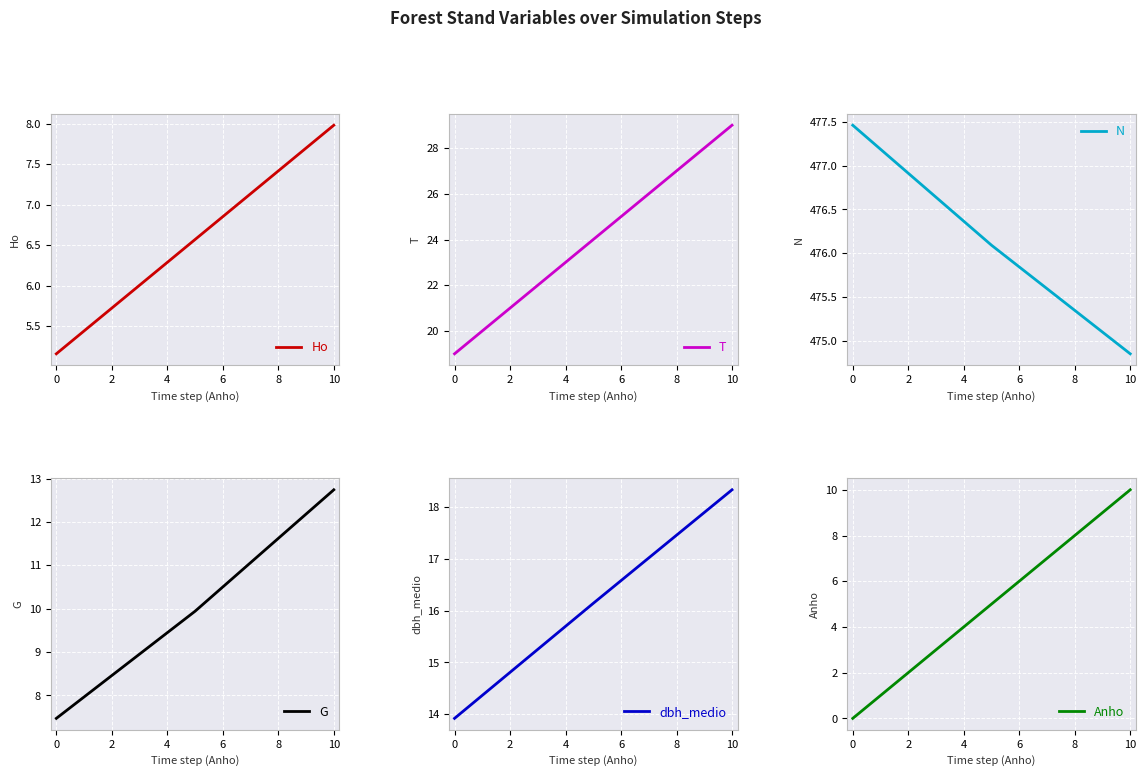

At which label does T reach its peak?

10